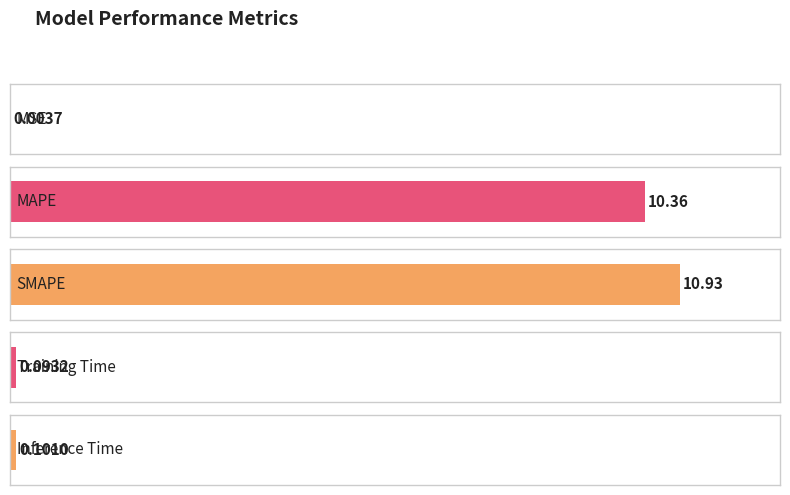

Are the bars horizontal?

Yes